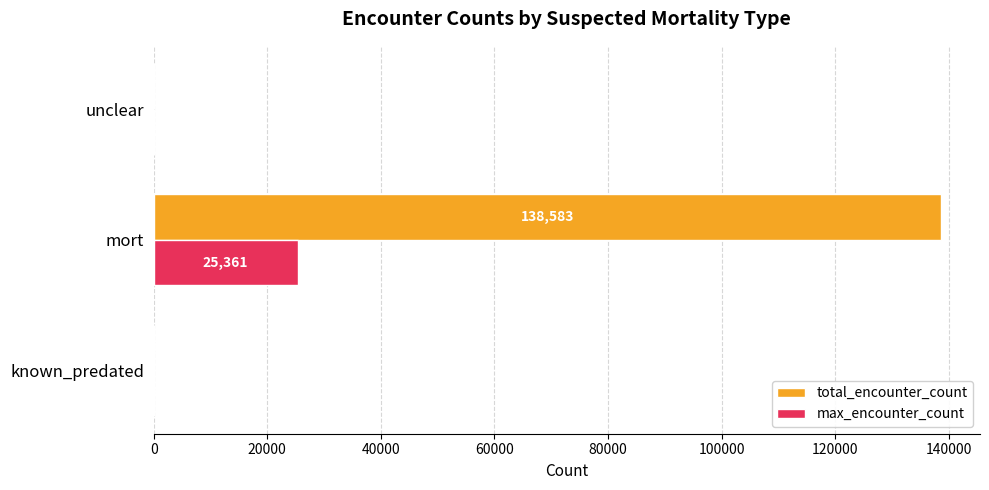

Where is max_encounter_count nearest to the value 12683?

unclear